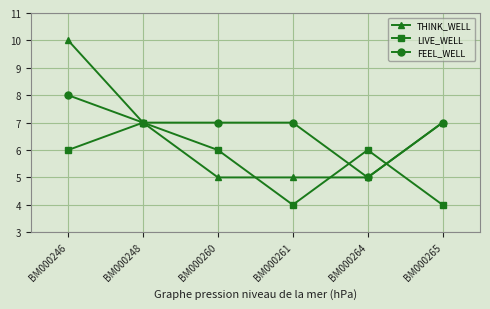

What are all the series names shown in the legend?

THINK_WELL, LIVE_WELL, FEEL_WELL